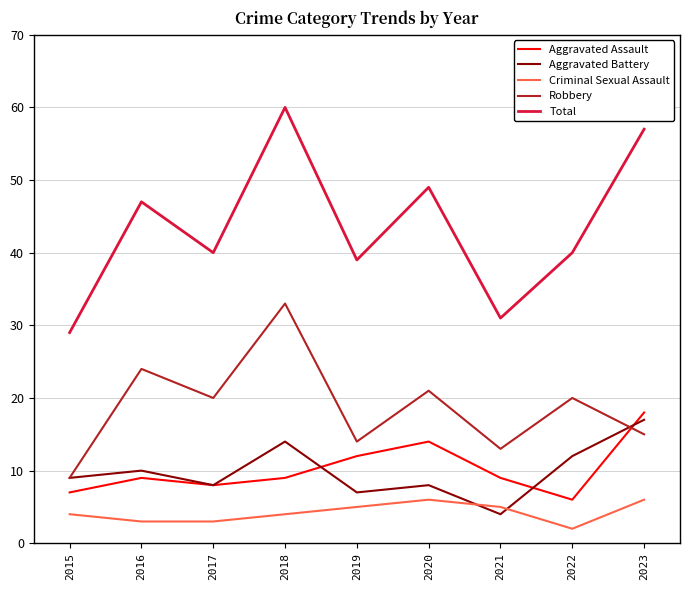

What is the total value across all series at 2020?

98